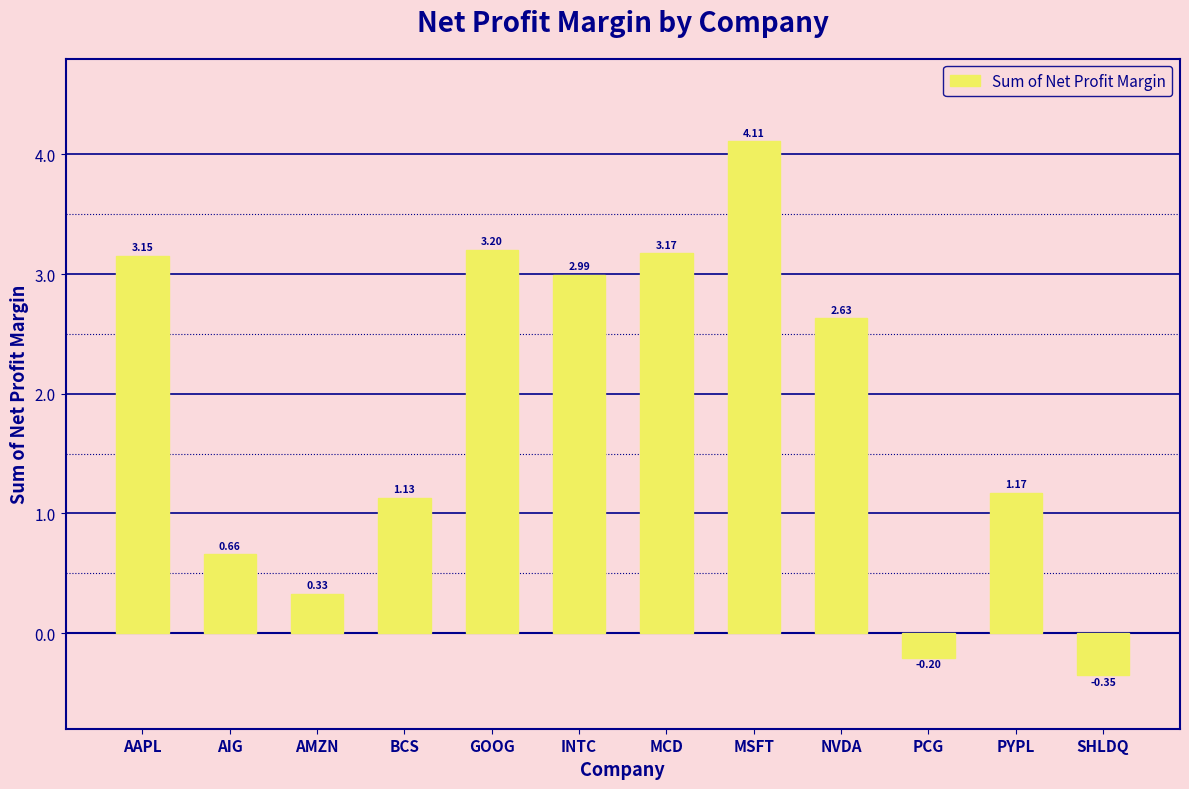

What is the difference between the second highest and minimum values?

3.6